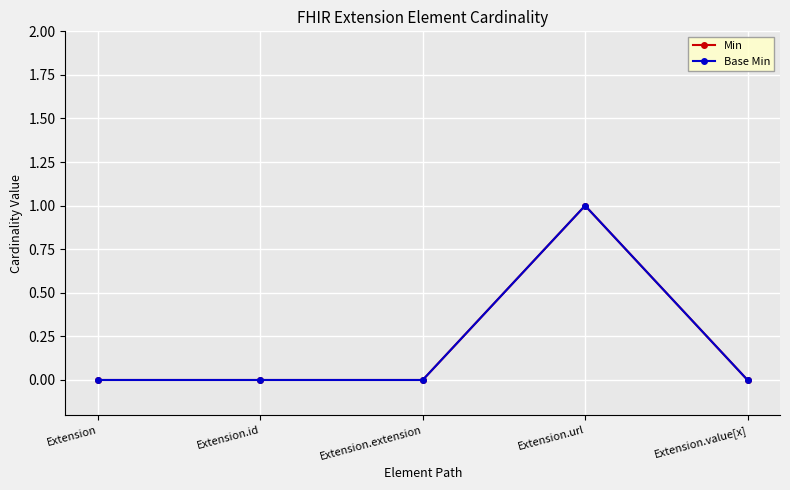

True or false: Base Min and Min intersect in this chart.

False